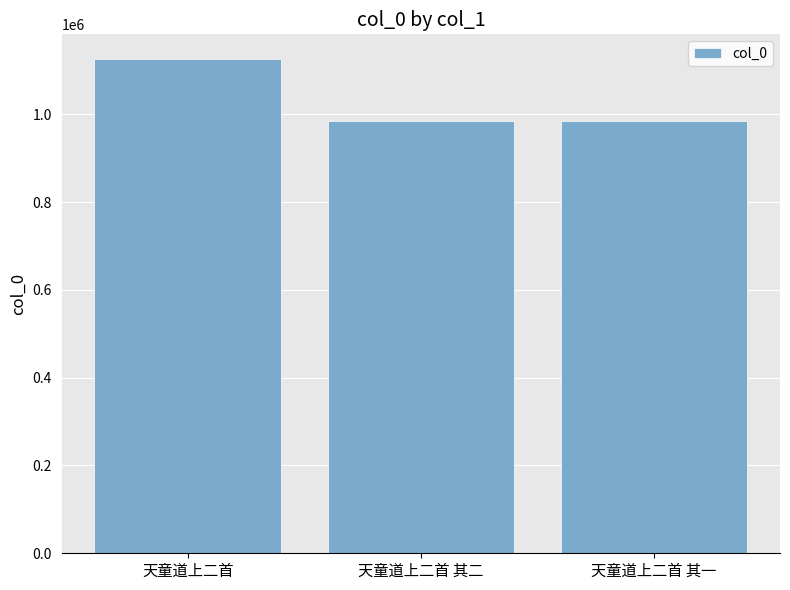

What is the sum of the values at 天童道上二首 其一 and 天童道上二首?

2109733